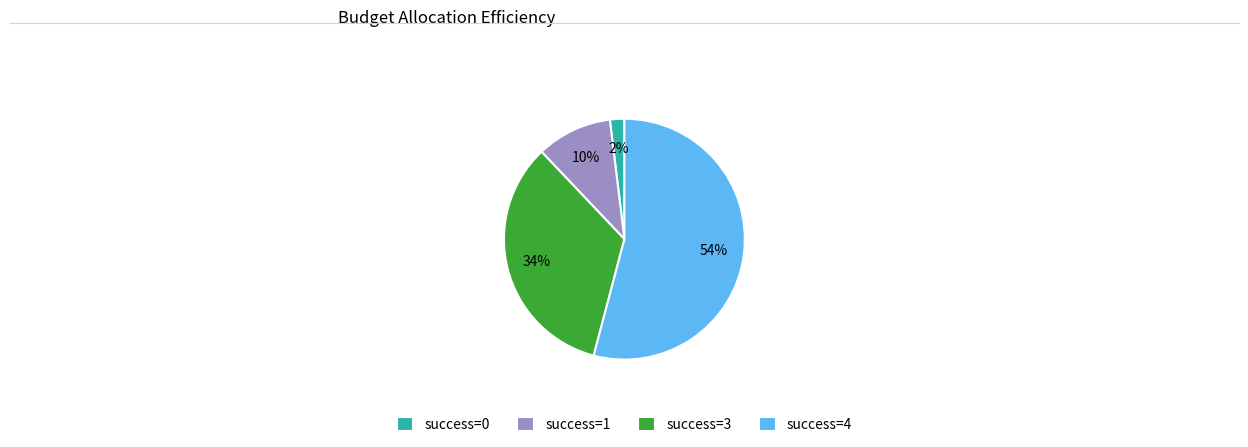

Which category has the biggest portion of the pie?

success=4